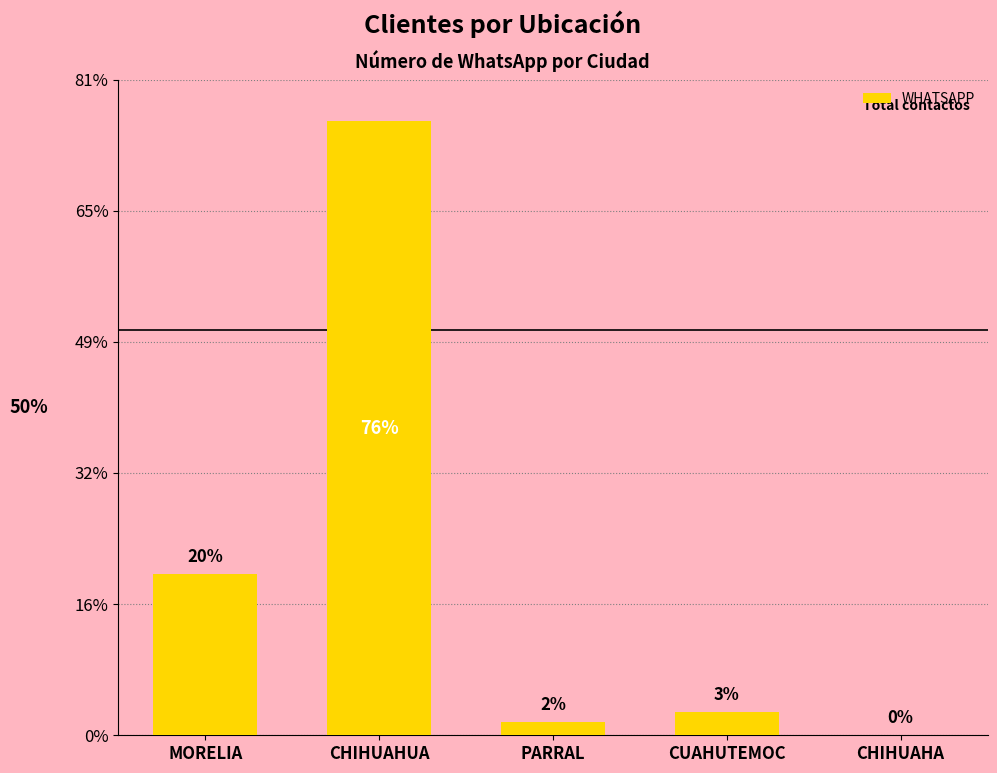

Are the bars horizontal?

No